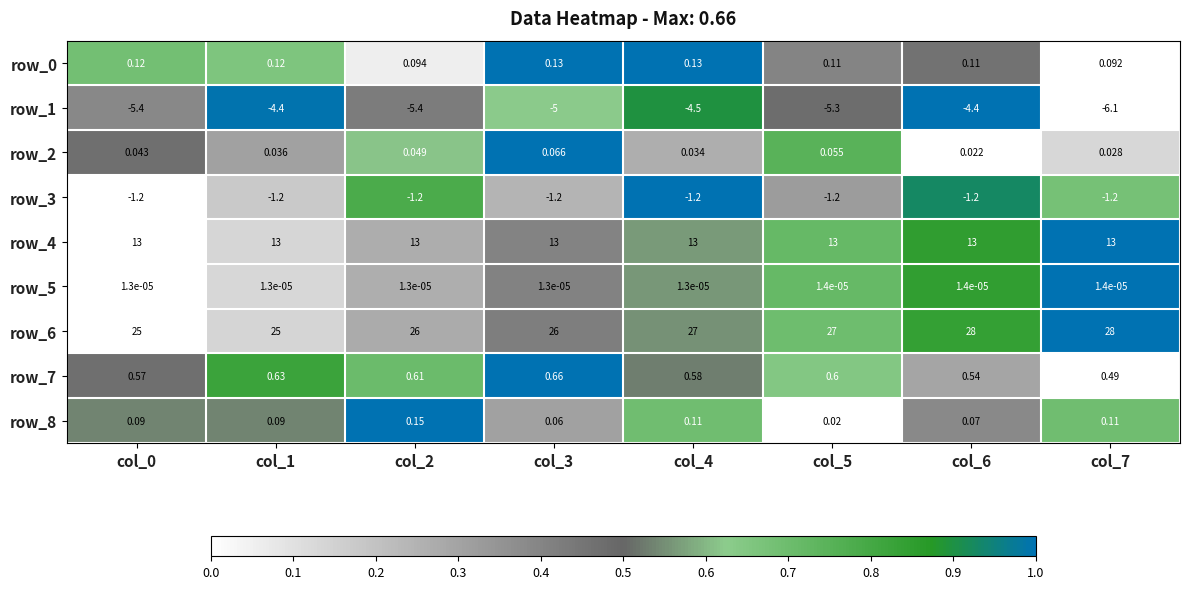

At which label does row_8 reach its minimum?

col_5